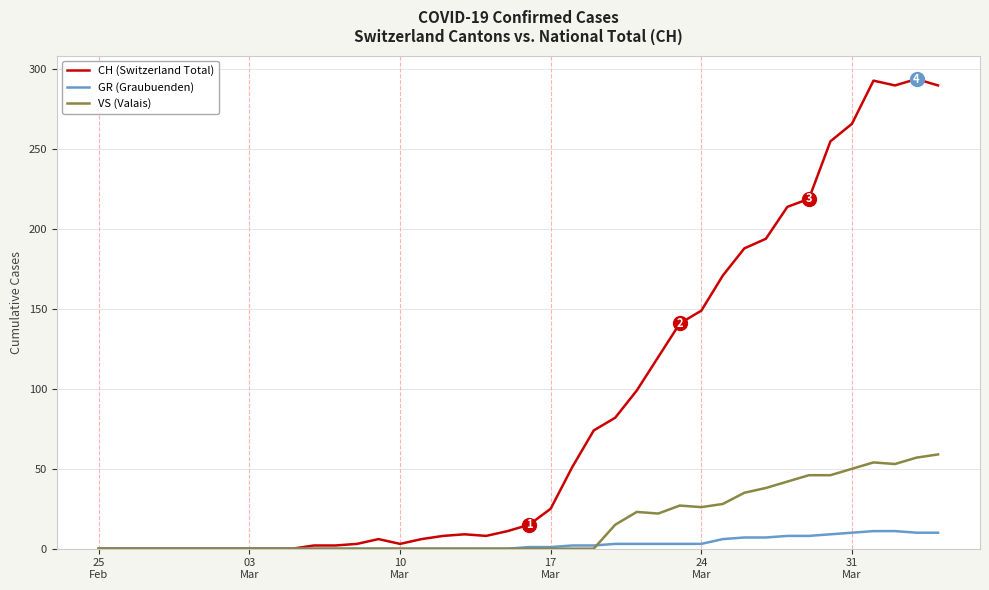

Which series has the widest spread of values?

CH (Switzerland Total)